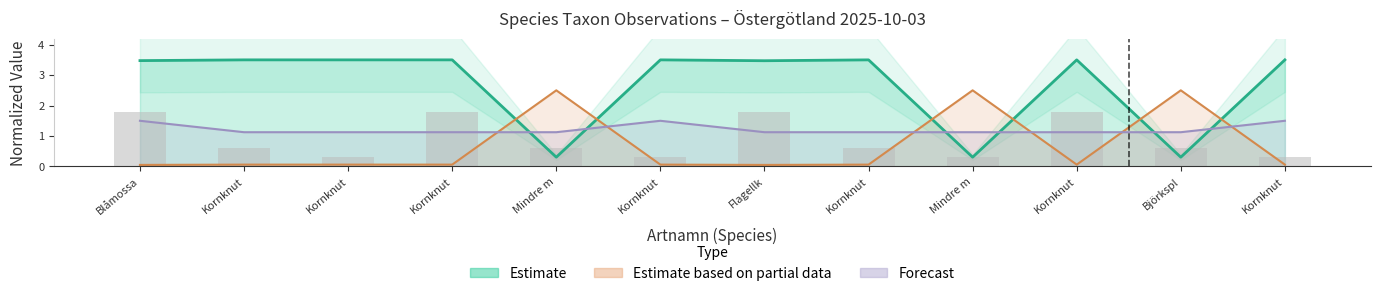

The Noggrannhet series shows 2.0 at Kornknut. True or false?

False